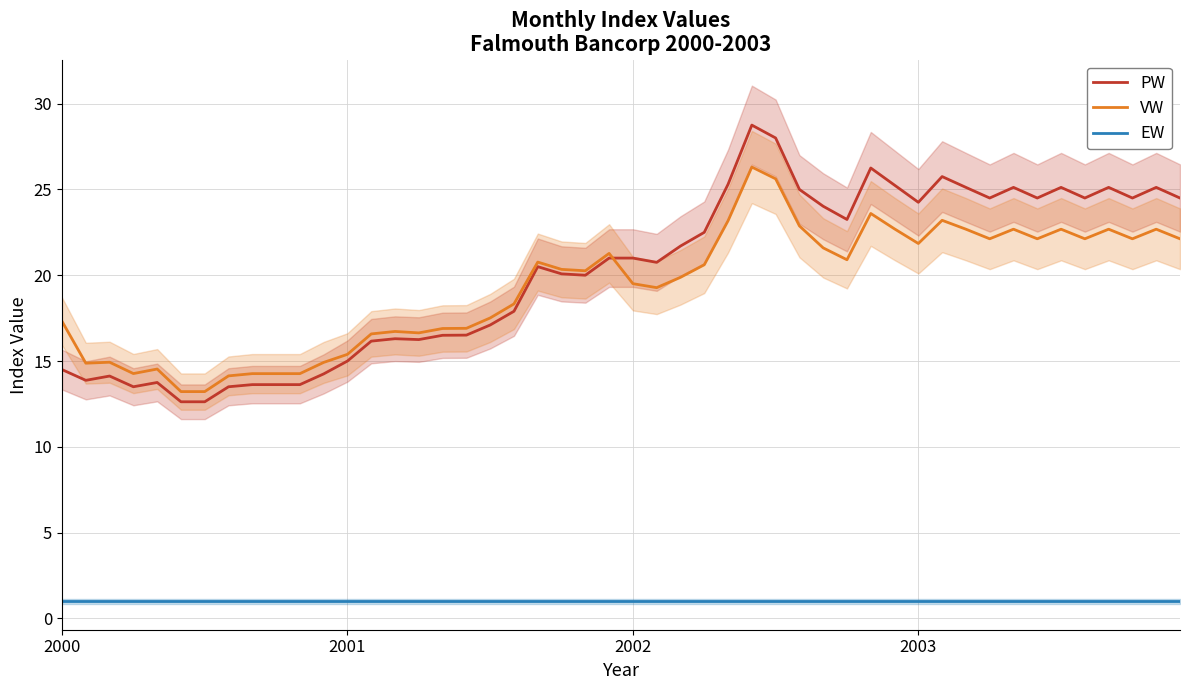

True or false: PW and EW intersect in this chart.

False